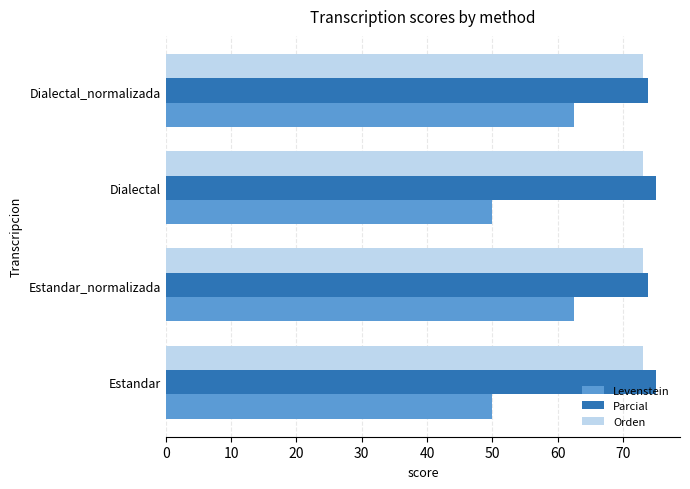

What is the difference between the highest and lowest values at Dialectal?

25.0